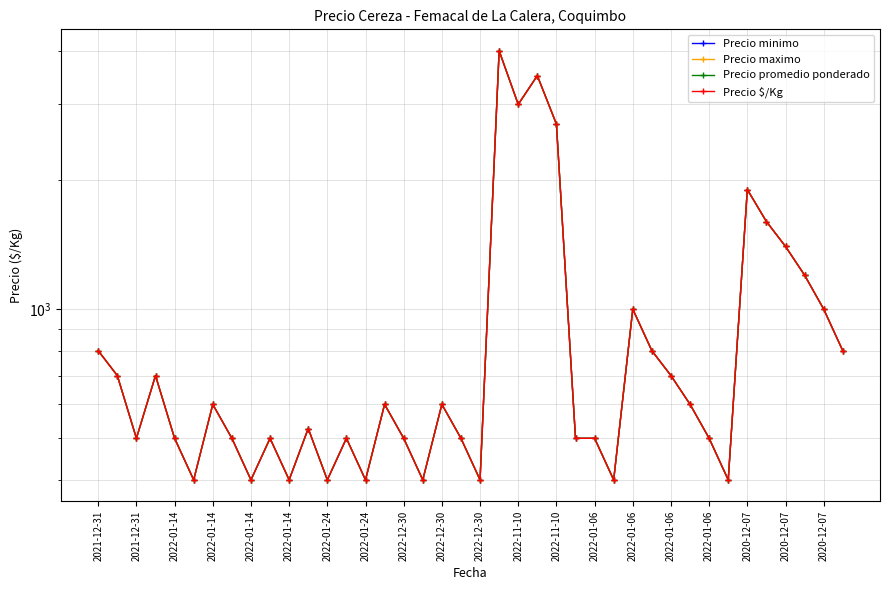

Reading left to right, extract all data points from this chart.

Precio minimo: 800	700	500	700	500	400	600	500	400	500	400	527	400	500	400	600	500	400	600	500	400	4000	3000	3500	2700	500	500	400	1000	800	700	600	500	400	1900	1600	1400	1200	1000	800
Precio maximo: 800	700	500	700	500	400	600	500	400	500	400	527	400	500	400	600	500	400	600	500	400	4000	3000	3500	2700	500	500	400	1000	800	700	600	500	400	1900	1600	1400	1200	1000	800
Precio promedio ponderado: 800	700	500	700	500	400	600	500	400	500	400	527	400	500	400	600	500	400	600	500	400	4000	3000	3500	2700	500	500	400	1000	800	700	600	500	400	1900	1600	1400	1200	1000	800
Precio $/Kg: 800	700	500	700	500	400	600	500	400	500	400	527	400	500	400	600	500	400	600	500	400	4000	3000	3500	2700	500	500	400	1000	800	700	600	500	400	1900	1600	1400	1200	1000	800